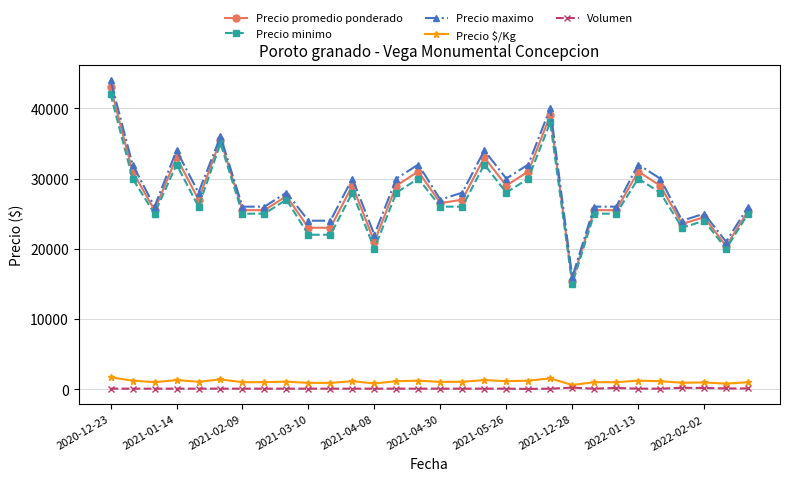

What is the maximum value shown in the chart?

44000